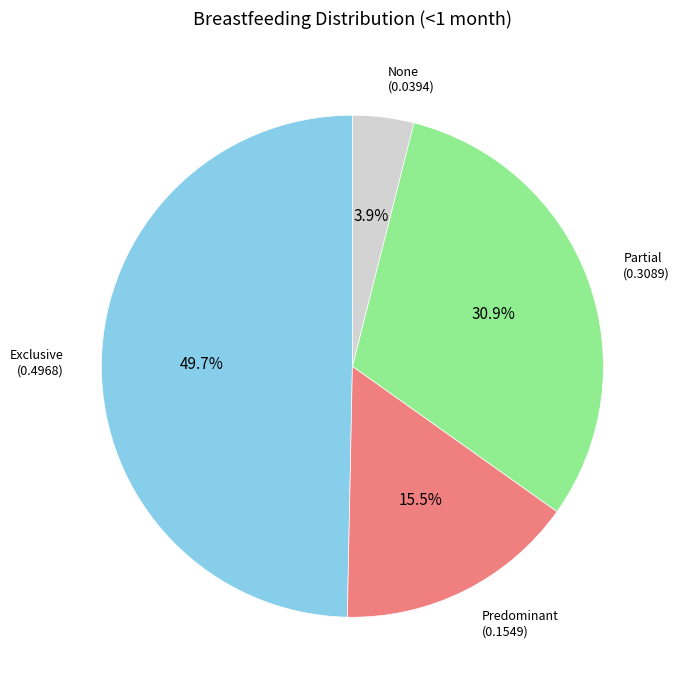

Does any single category account for the majority?

No